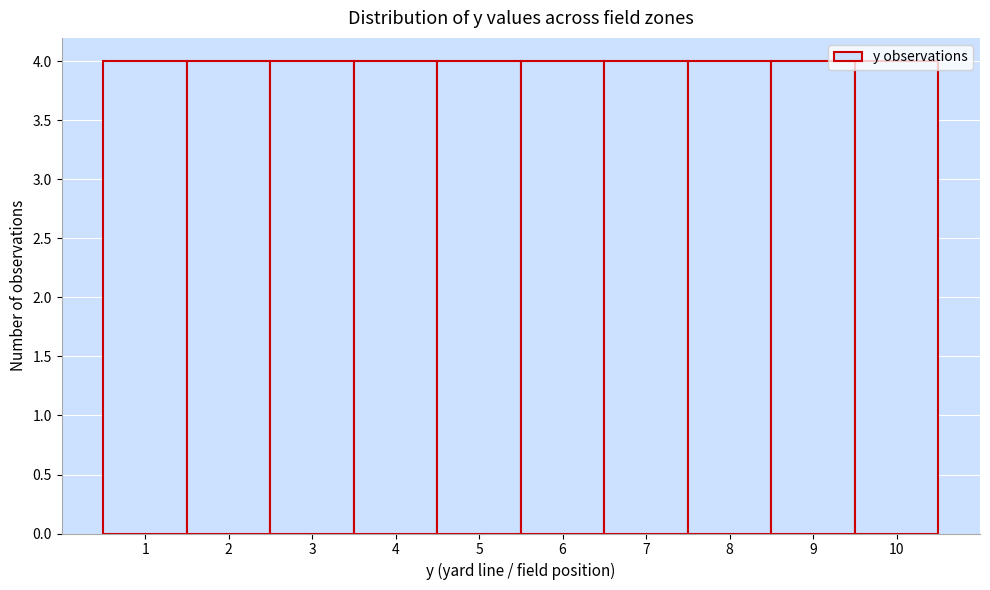

What is the height of the bar covering 2.5 to 3.5 on the x-axis? The values are not printed on the chart, so give them approximately, as read against the axis.

4